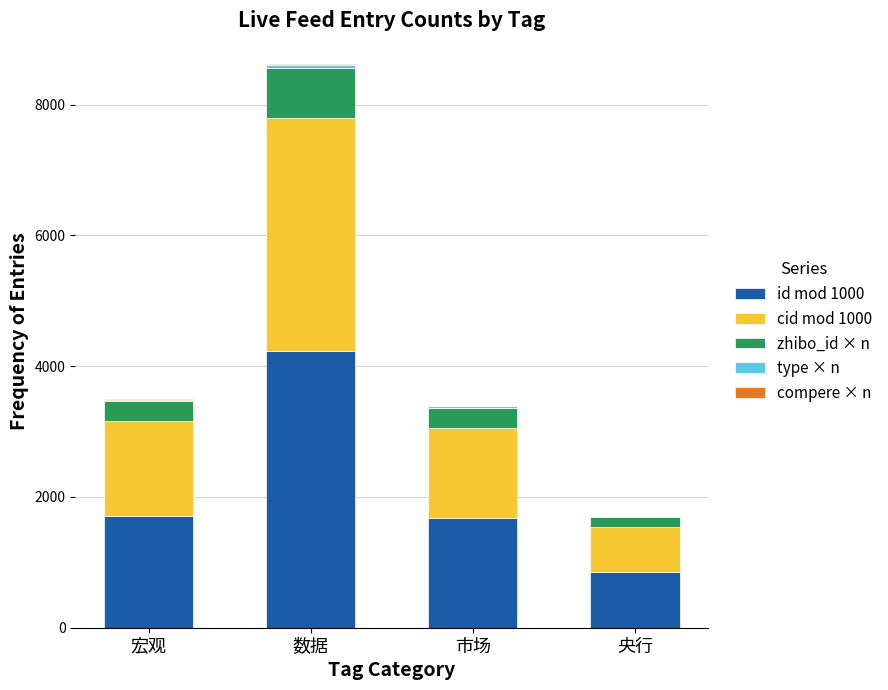

At which label does id mod 1000 reach its peak?

数据